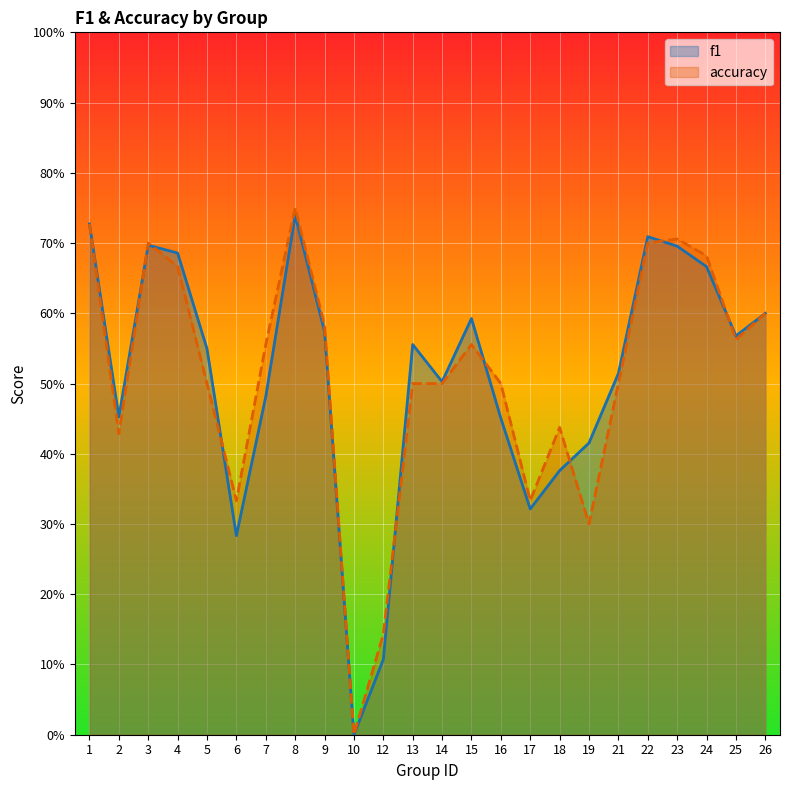

Where do accuracy and f1 first cross each other?

2 and 3